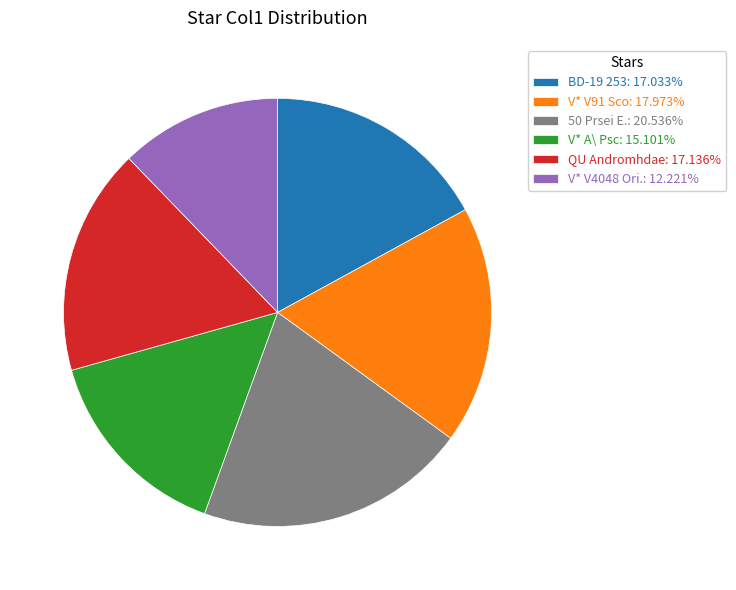

Approximately how many times larger is the value at V* V91 Sco: 17.973% compared to V* A\ Psc: 15.101%?

1.2